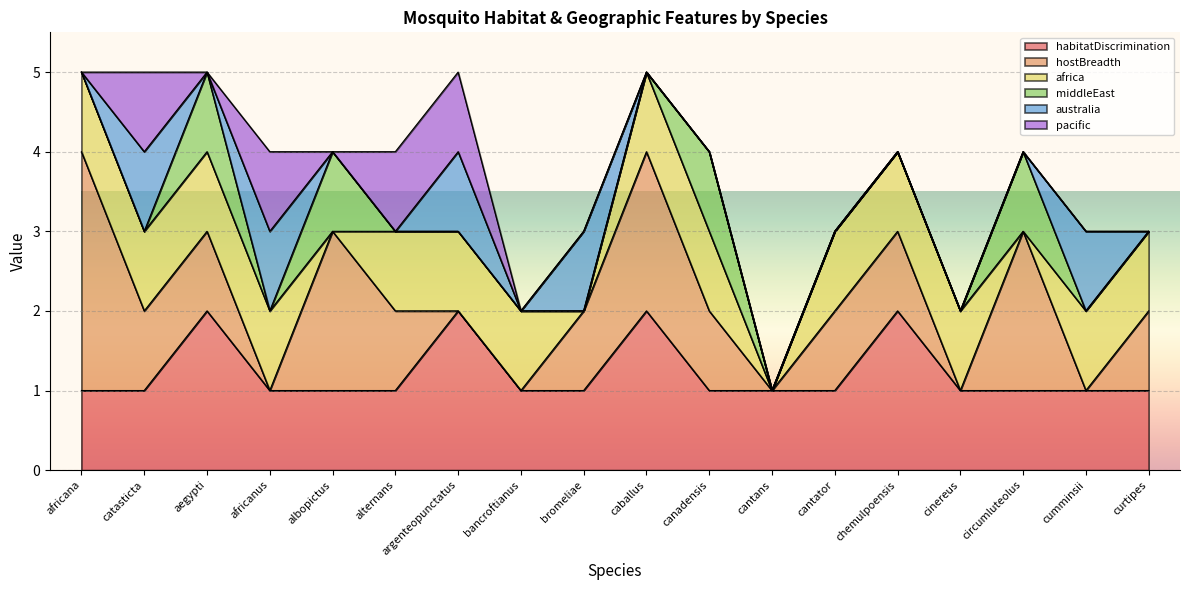

How many values in middleEast are above zero?

4